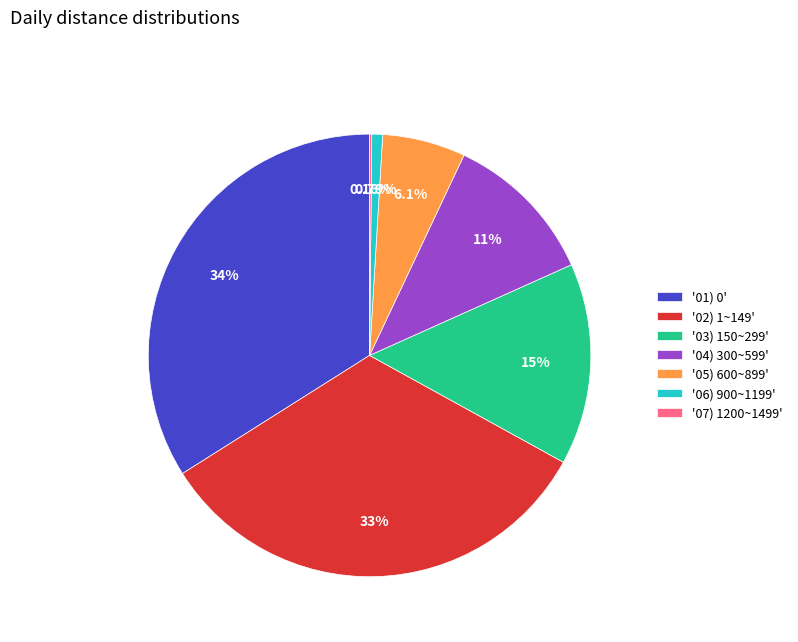

Does any single category account for the majority?

No